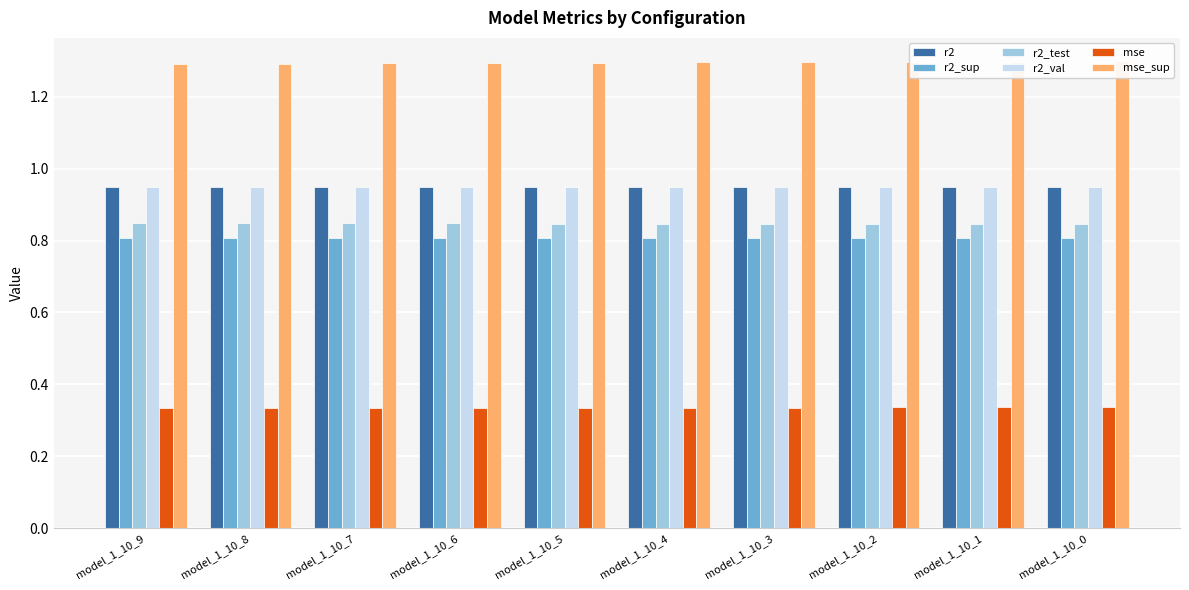

At which category is the sum across all series the highest?

model_1_10_0